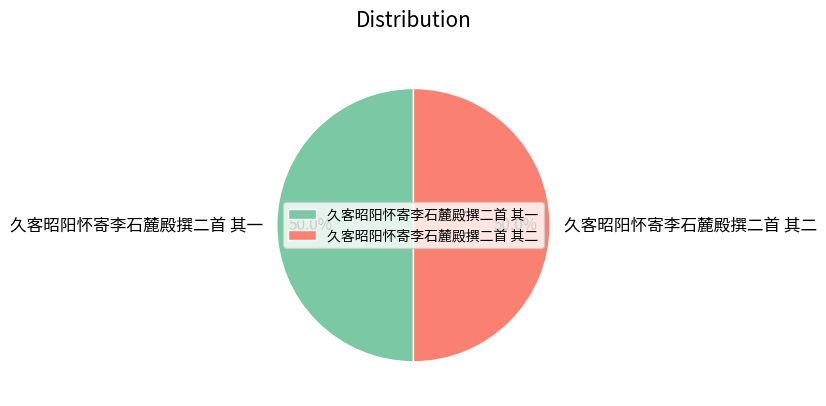

Approximately how many times larger is the value at 久客昭阳怀寄李石麓殿撰二首 其一 compared to 久客昭阳怀寄李石麓殿撰二首 其二?

1.0